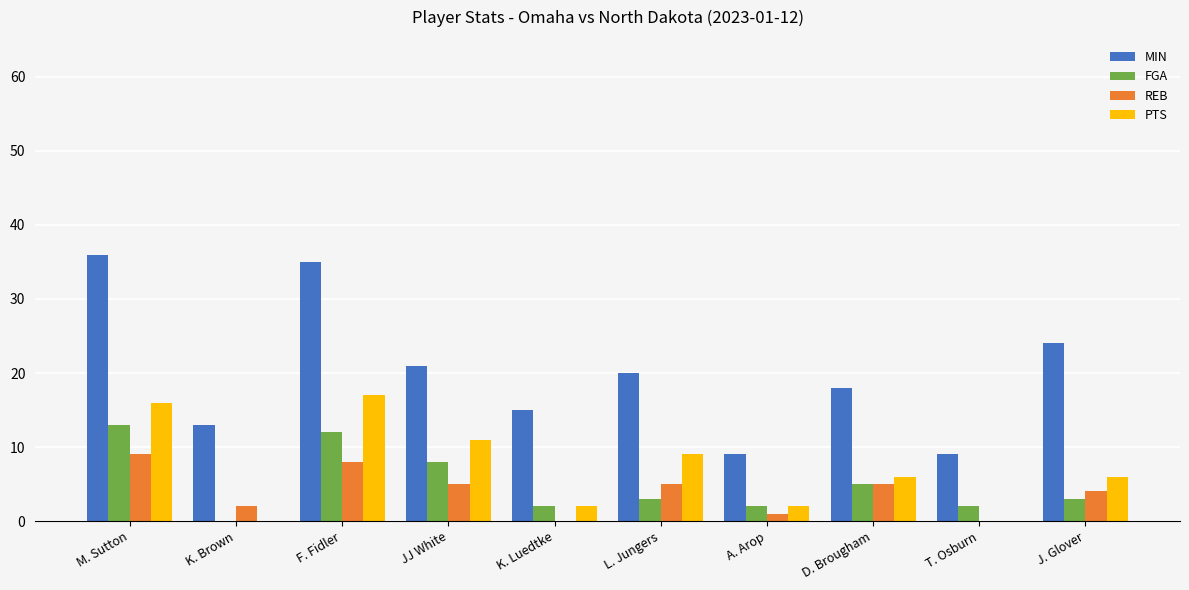

What is the sum of all FGA values?

50